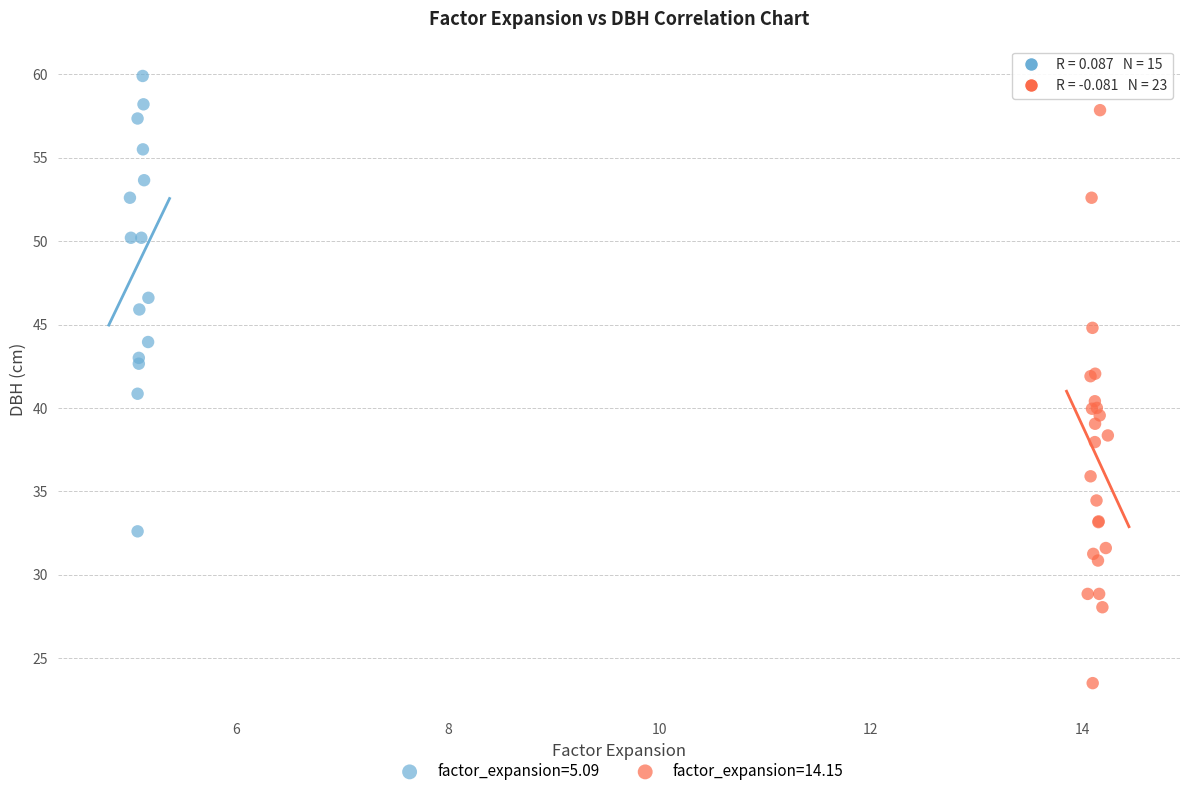

Which series reaches the minimum Y coordinate?

factor_expansion=14.15